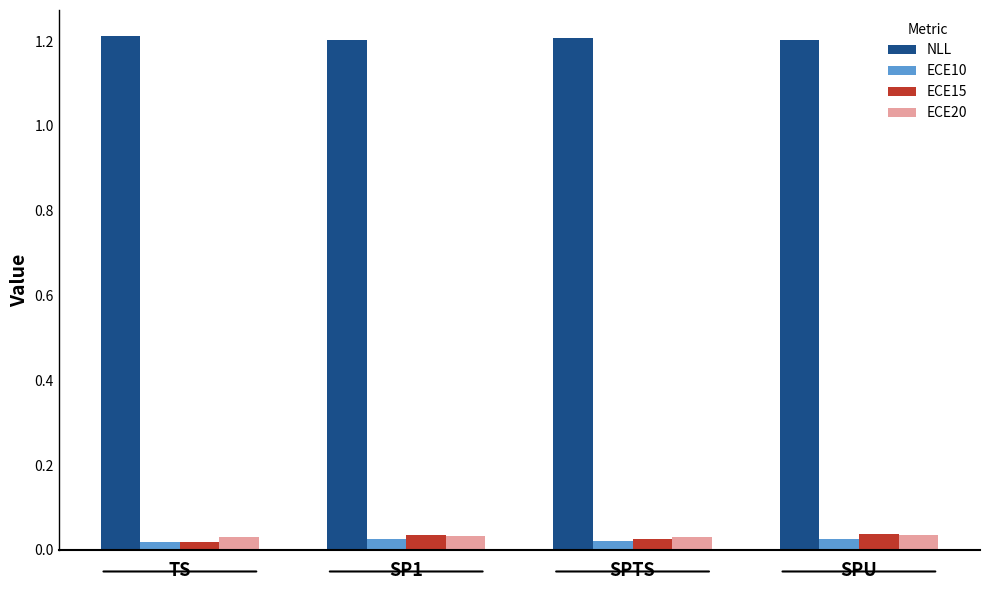

How many NLL values are between 1 and 2?

4